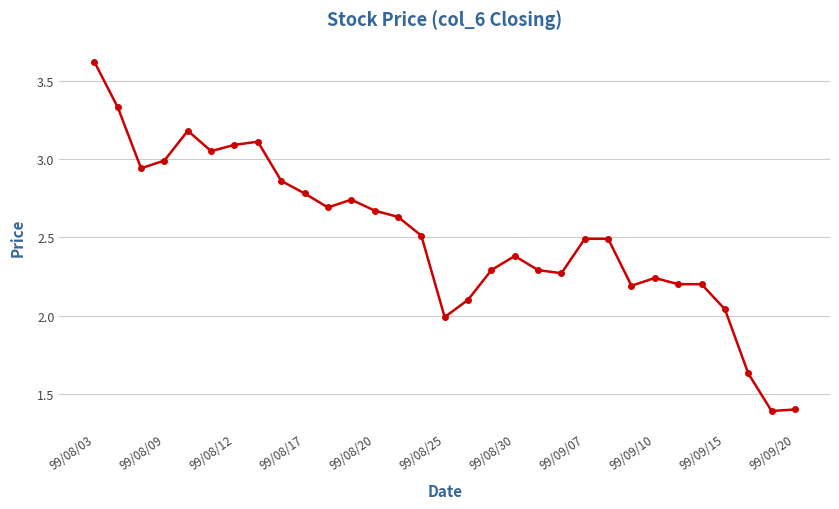

What is the average value?

2.5